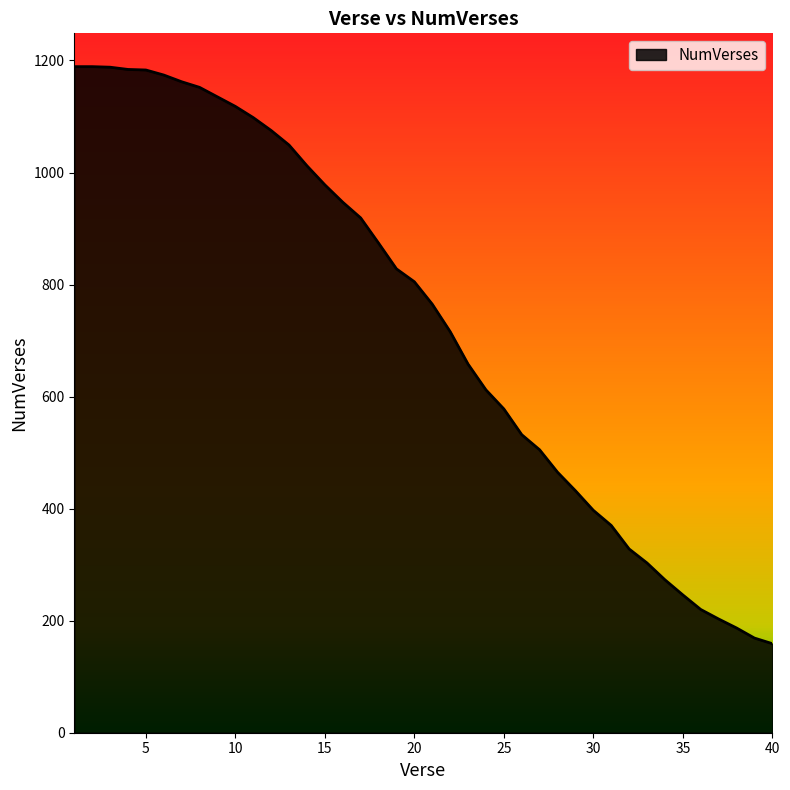

What is the difference between the maximum and minimum values?

1030